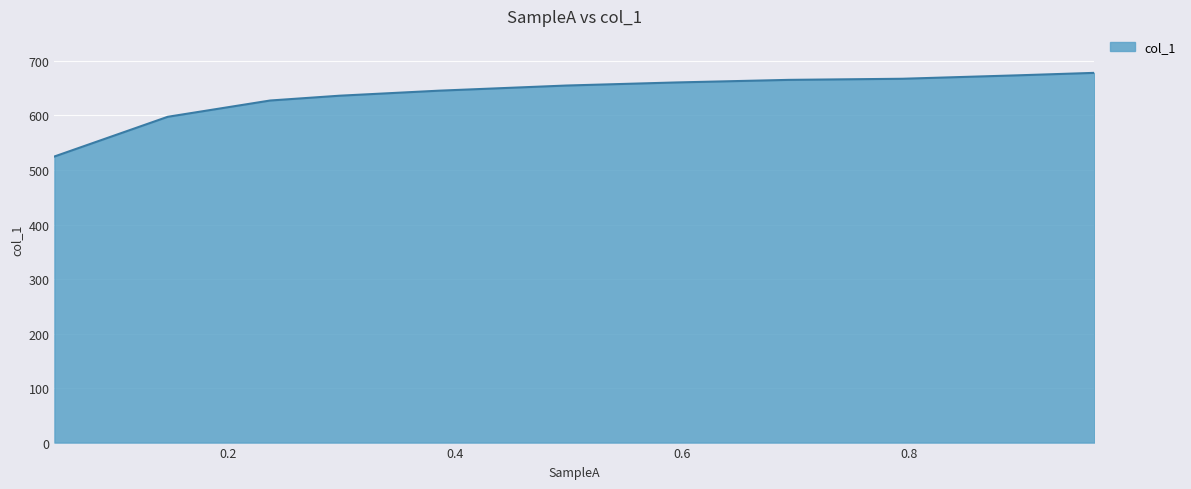

How many values exceed 654?

6